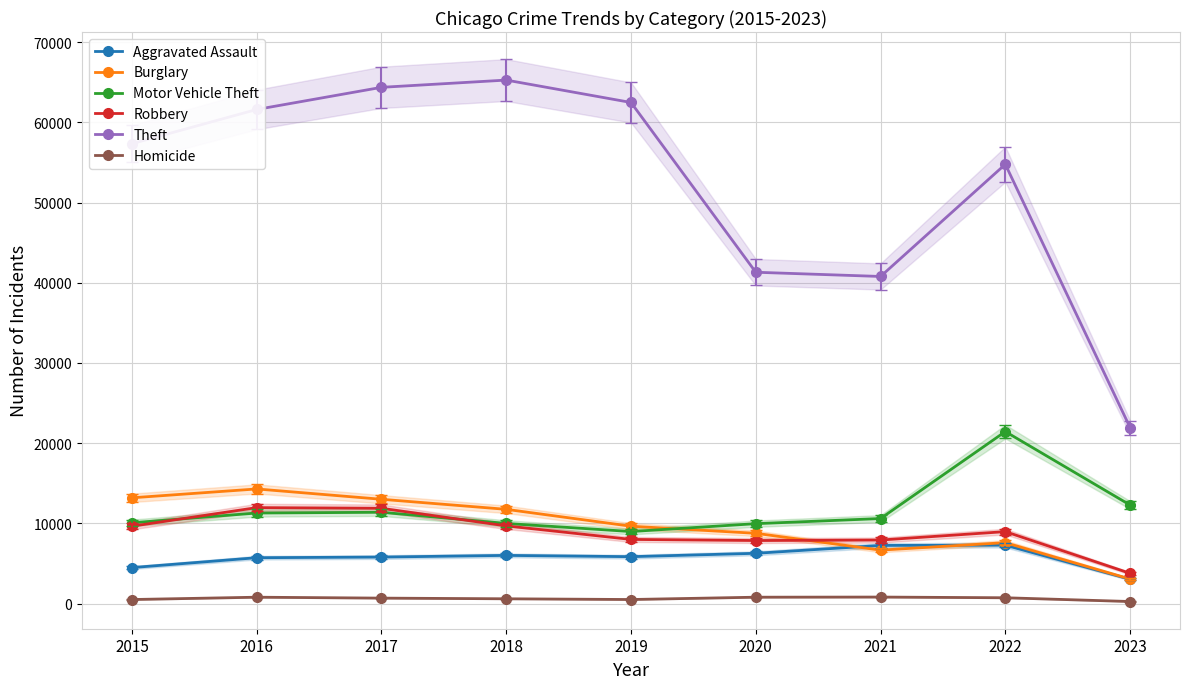

The value of Motor Vehicle Theft at 2019 is 8977. True or false?

True